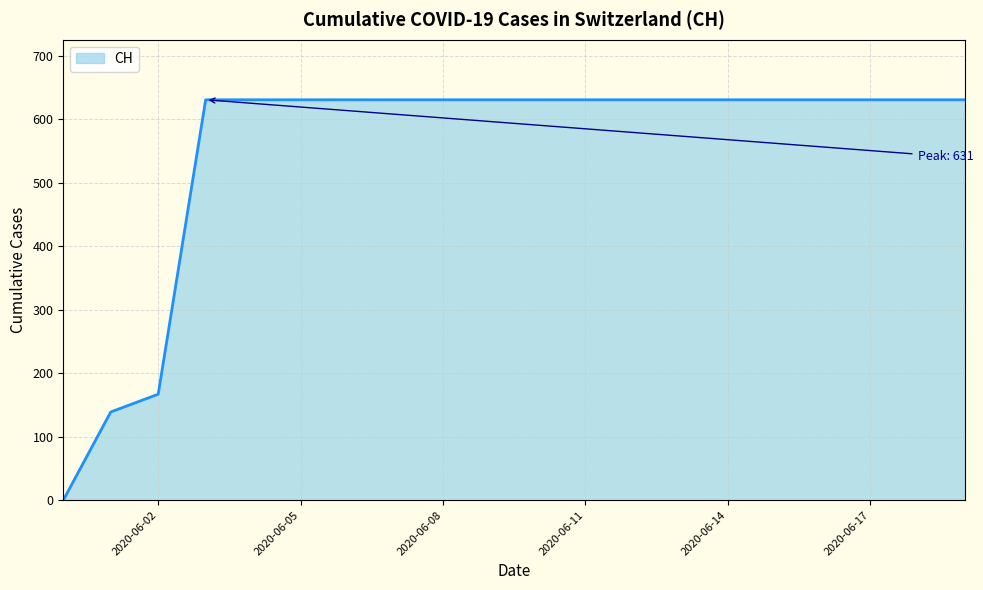

What is the maximum value shown in the chart?

631